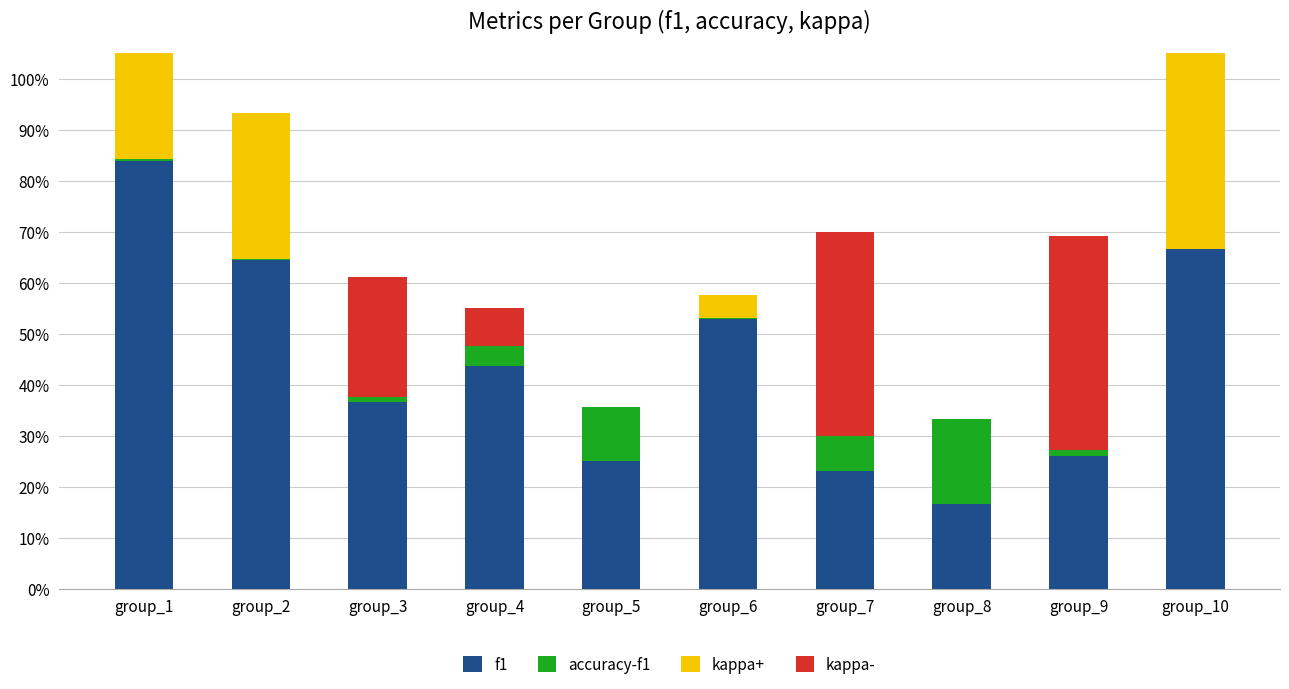

The value of kappa- at group_6 is 0.0. True or false?

True